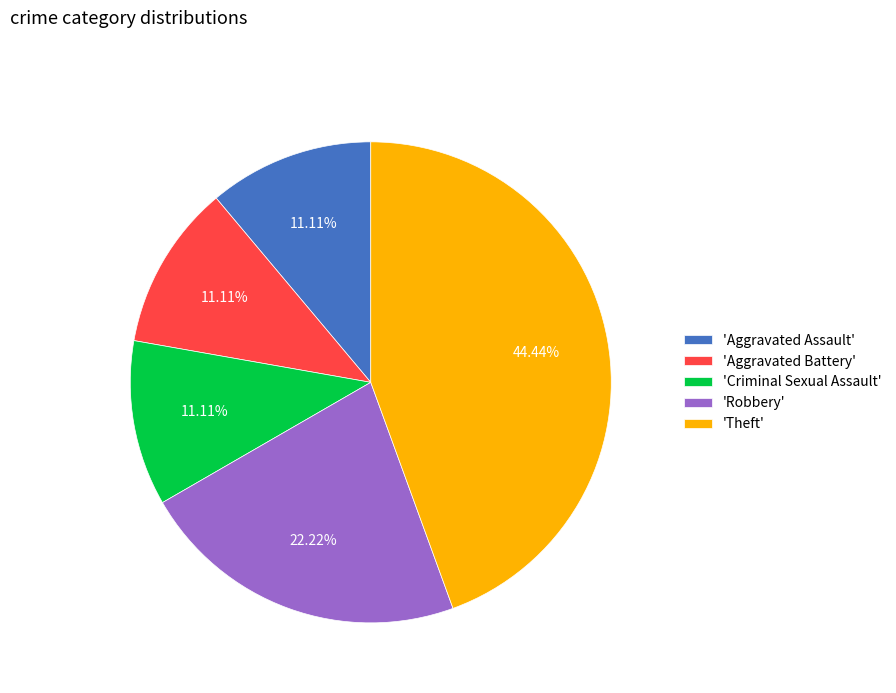

Which category has the biggest portion of the pie?

'Theft'